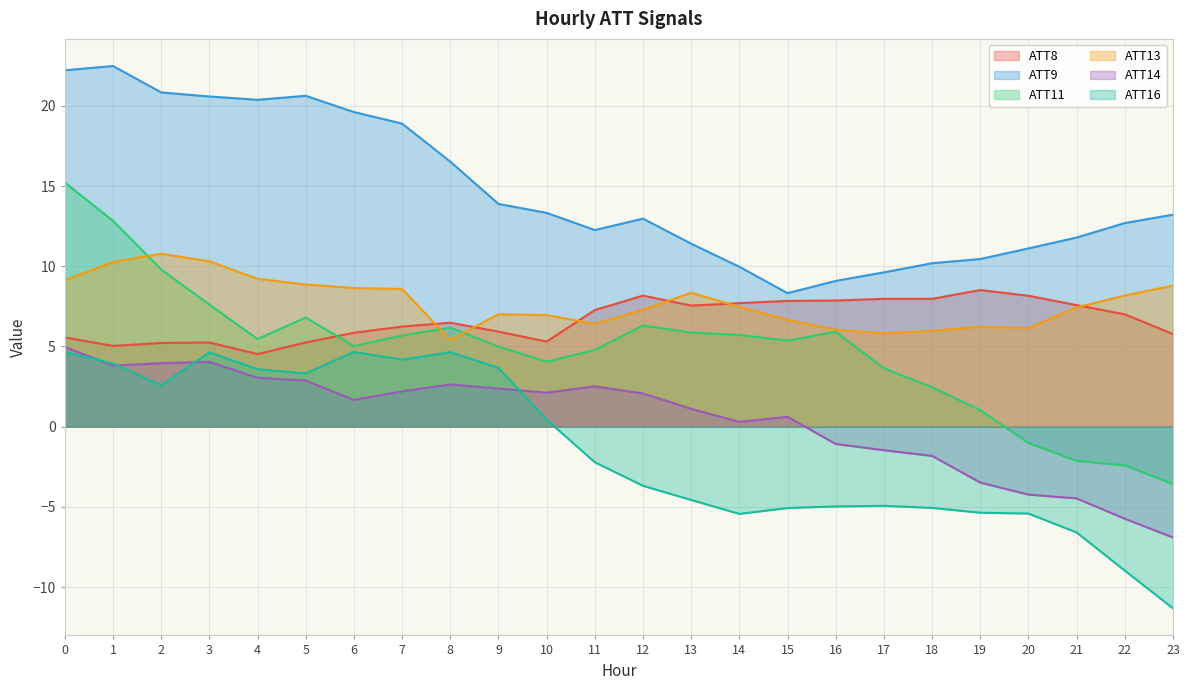

What is the spread (max minus min) of values at 19?

15.8